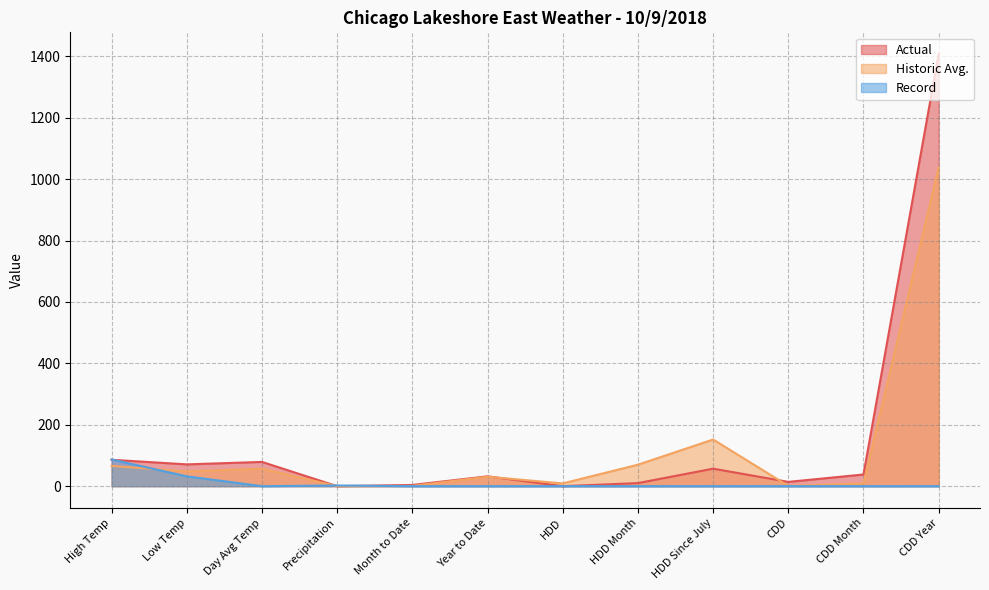

How many intersections are there between Record and Actual?

3